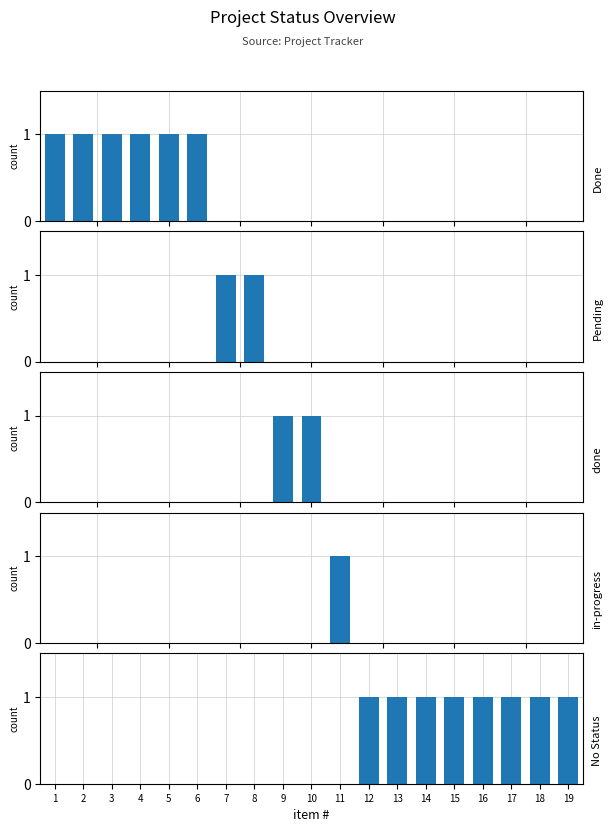

How many series are shown in this chart?

5